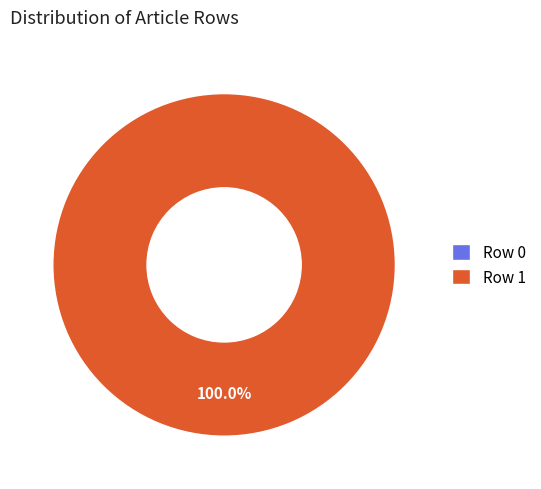

How many segments does this pie chart have?

2